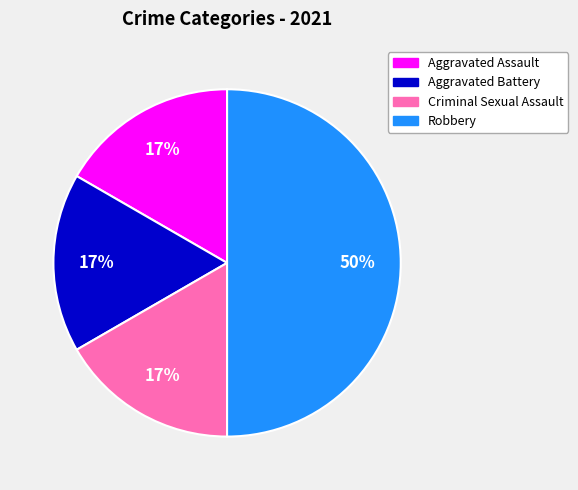

To the nearest percent, what percentage of the pie is Aggravated Battery?

17%